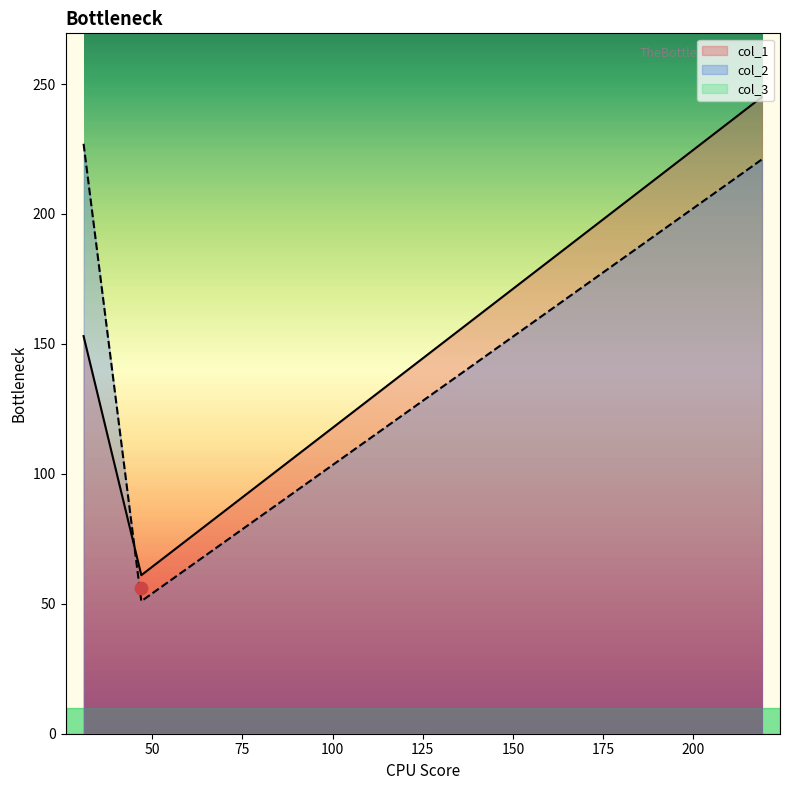

Which series contains the highest Y value?

col_1